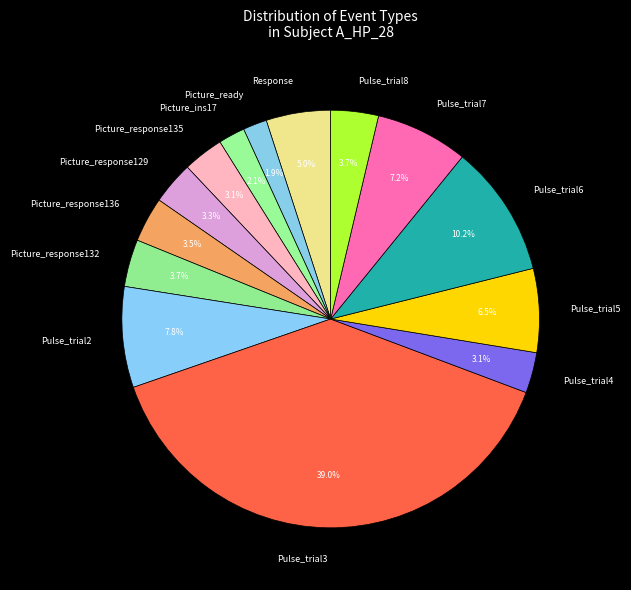

Which slice is the largest?

Pulse_trial3